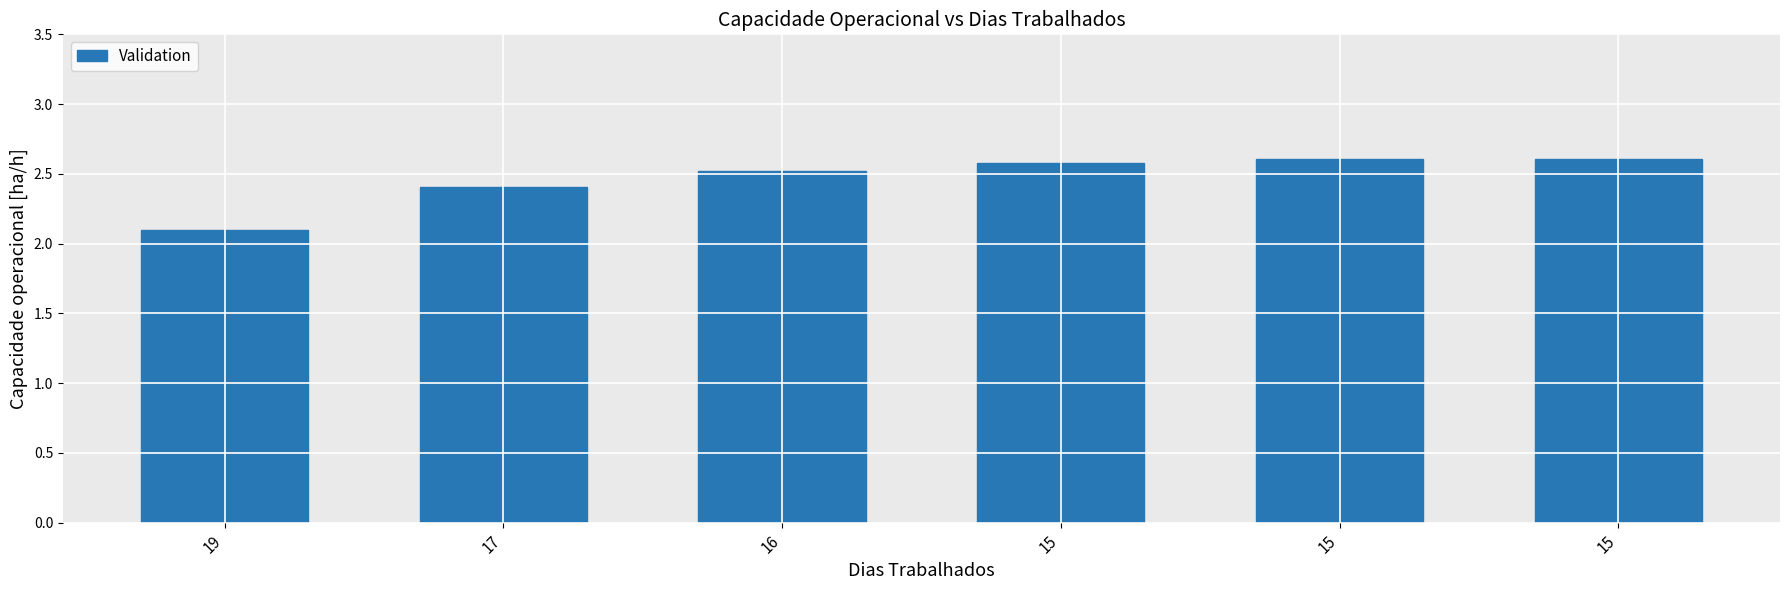

List the labels in order of value, smallest first.

19, 17, 16, 15, 15, 15